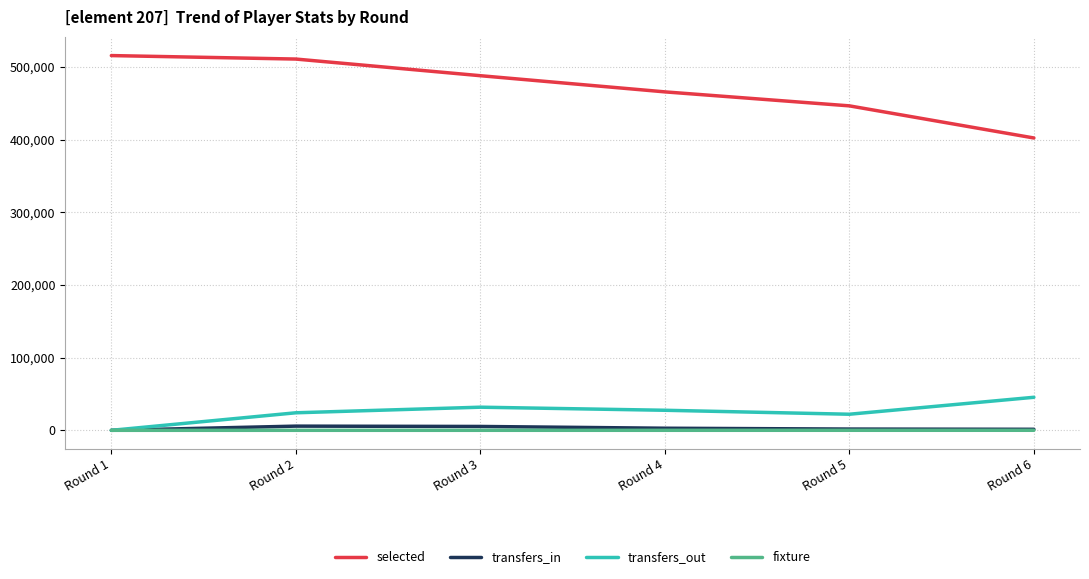

Is the value of selected at Round 3 greater than the value of fixture at Round 5?

Yes